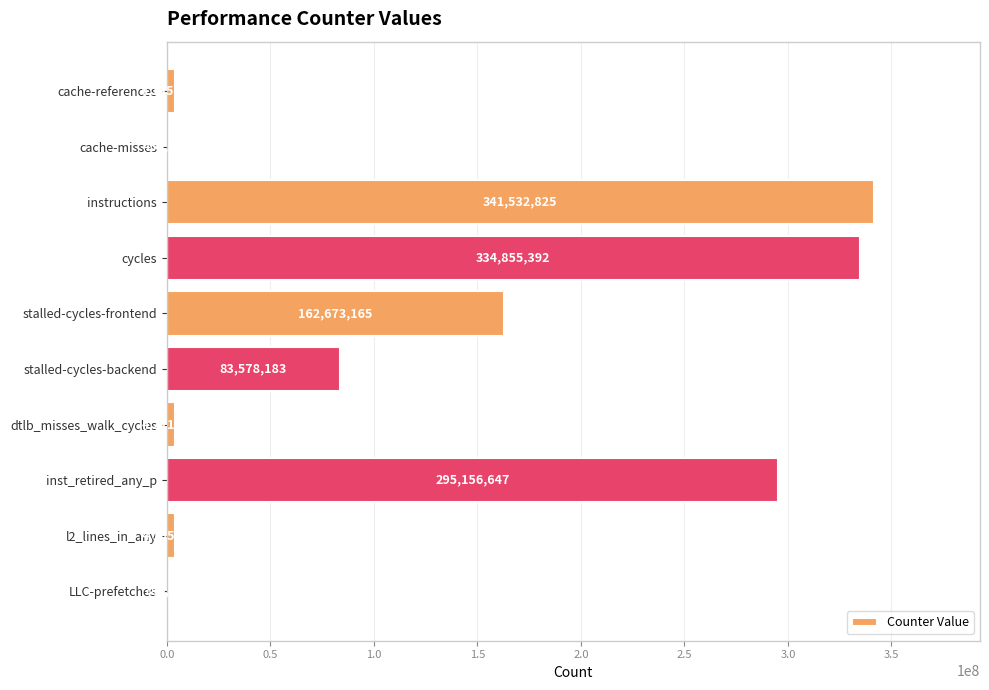

Reading top to bottom, list all the values displayed in this chart.

cache-references=4135158	cache-misses=456485	instructions=341532825	cycles=334855392	stalled-cycles-frontend=162673165	stalled-cycles-backend=83578183	dtlb_misses_walk_cycles=4221445	inst_retired_any_p=295156647	l2_lines_in_any=4155450	LLC-prefetches=784450